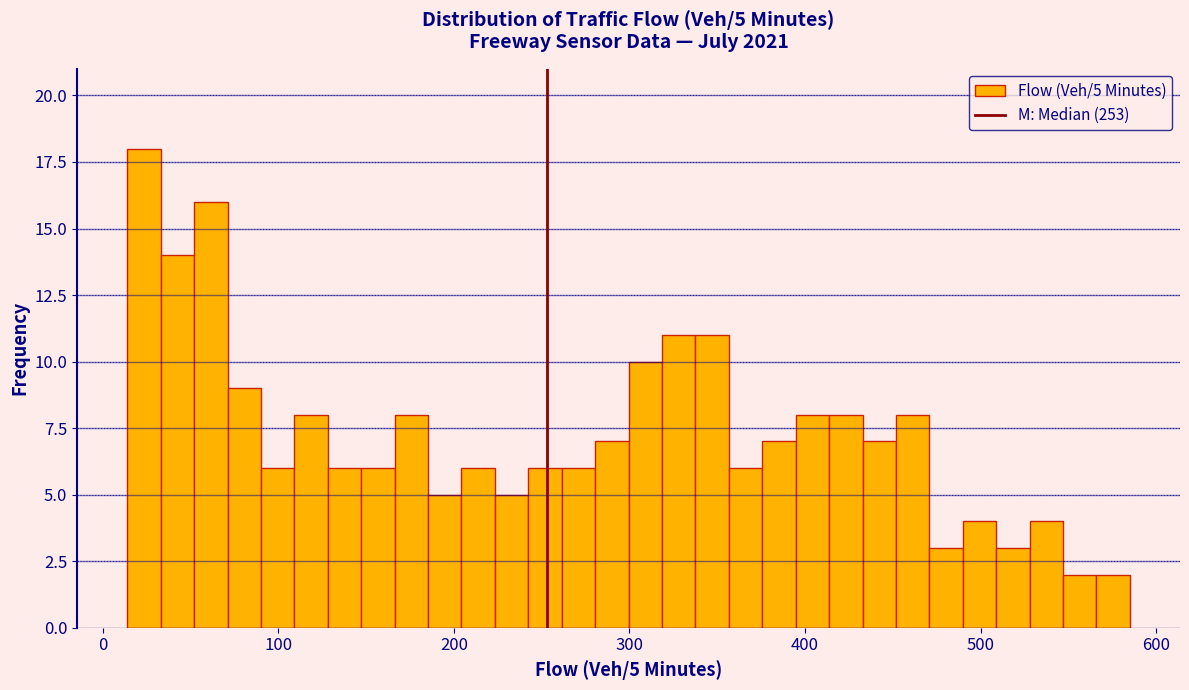

Read against the x-axis, roughly where is the centre of the tallest bar?

20